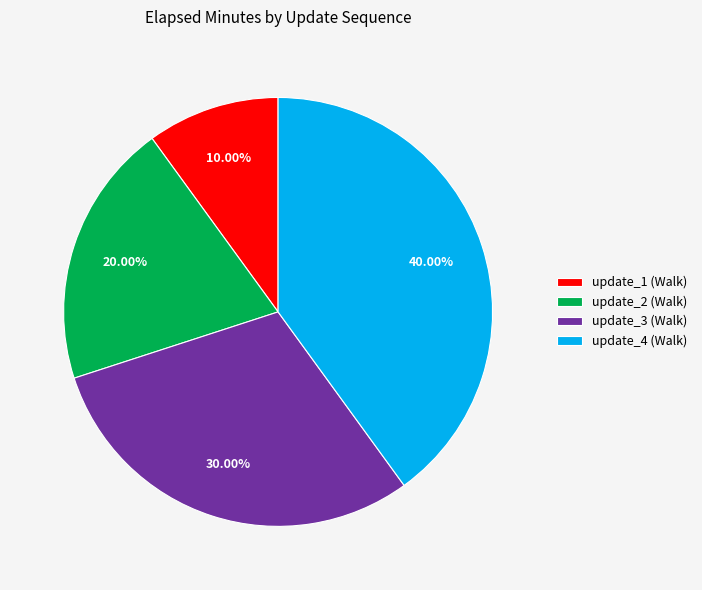

How many slices are in this pie chart?

4